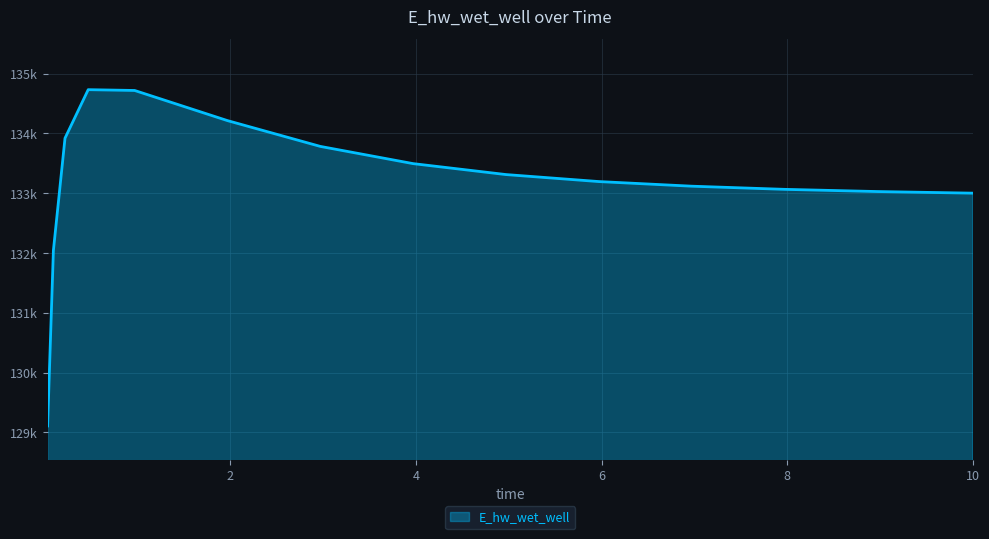

Which label corresponds to the largest value in the chart?

0.46875